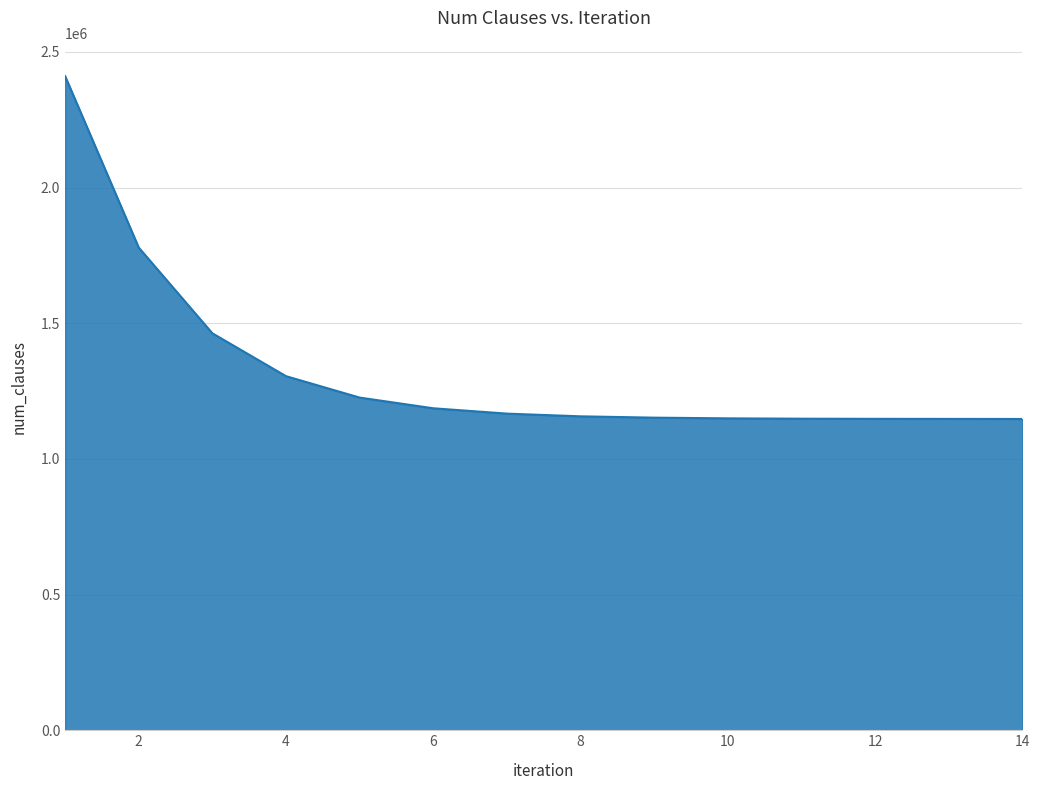

What is the smallest value displayed?

1147085